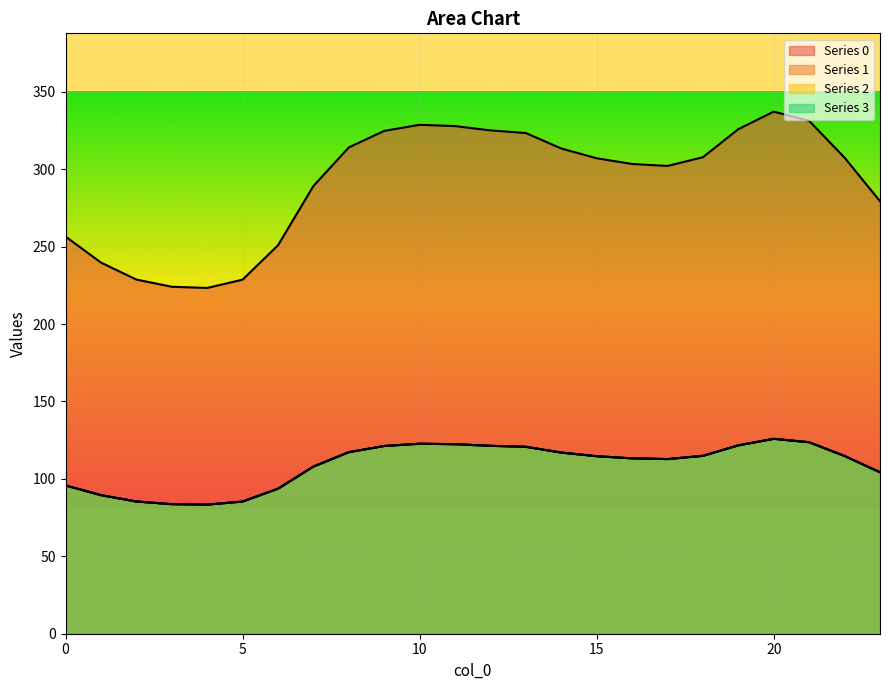

True or false: 0 has a value of 337.2 at 20.

True